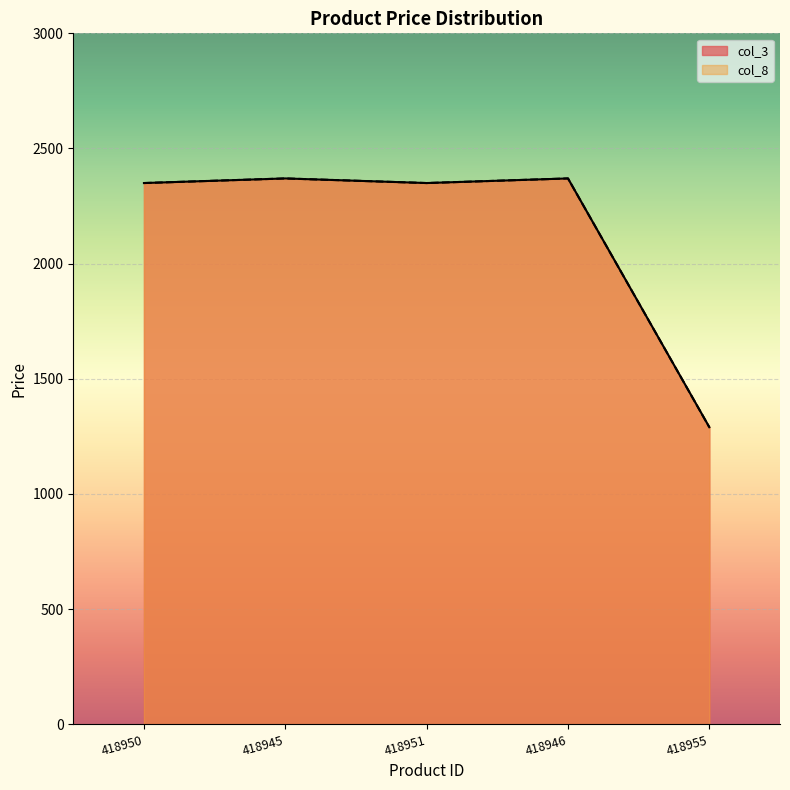

How many values in the col_8 series exceed 2350?

2